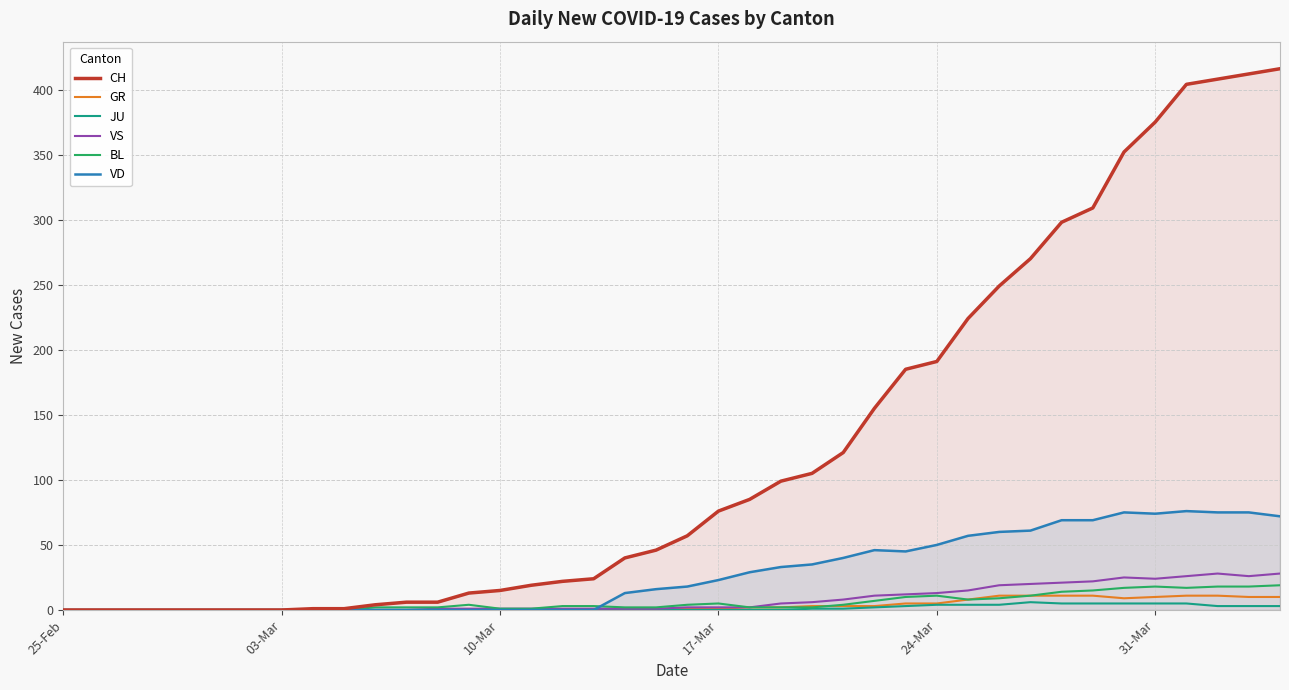

What is the average value of the VD series?

28